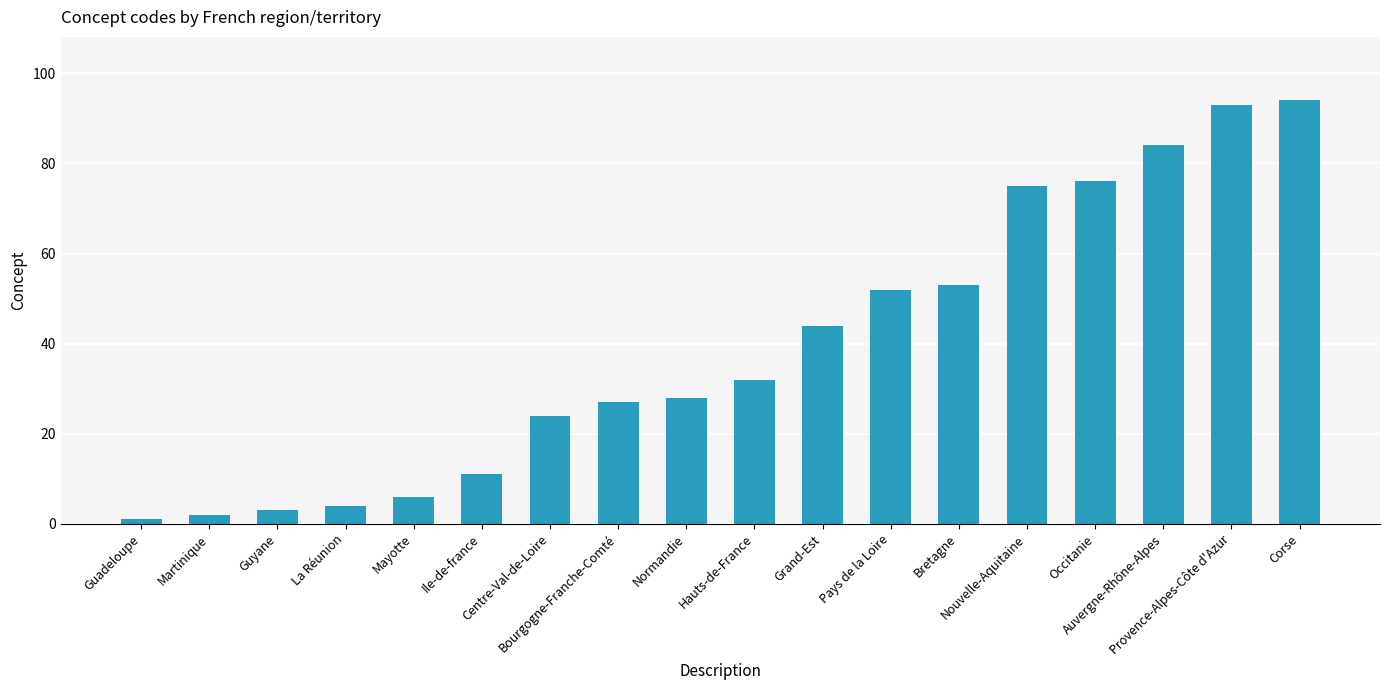

What is the maximum value shown in the chart?

94